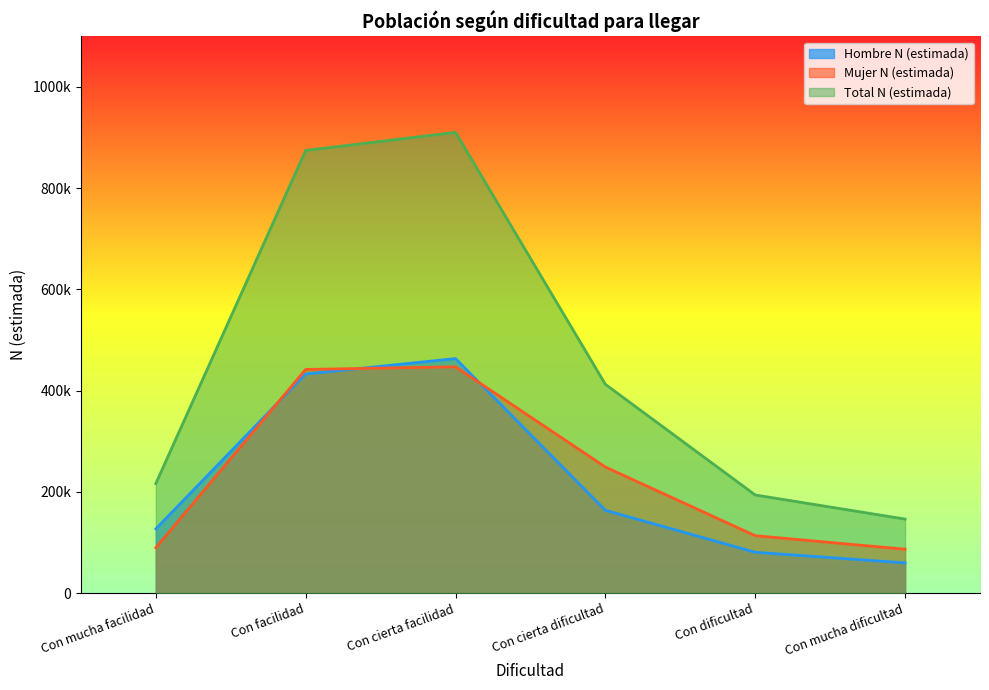

What is the highest value of the Hombre N (estimada) series?

463213